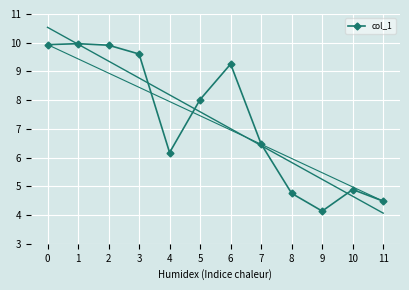

How many data points are less than 8?

6